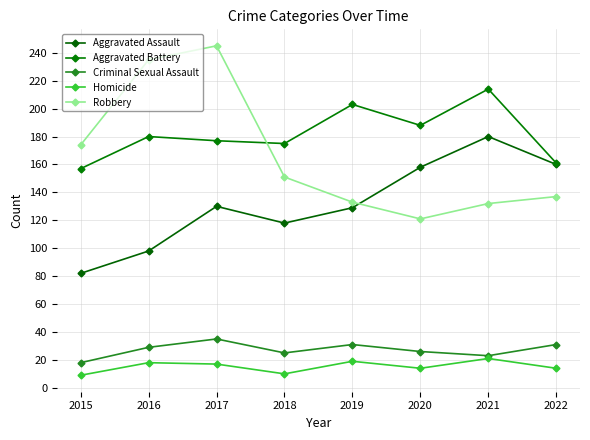

At which label does Robbery reach its peak?

2017